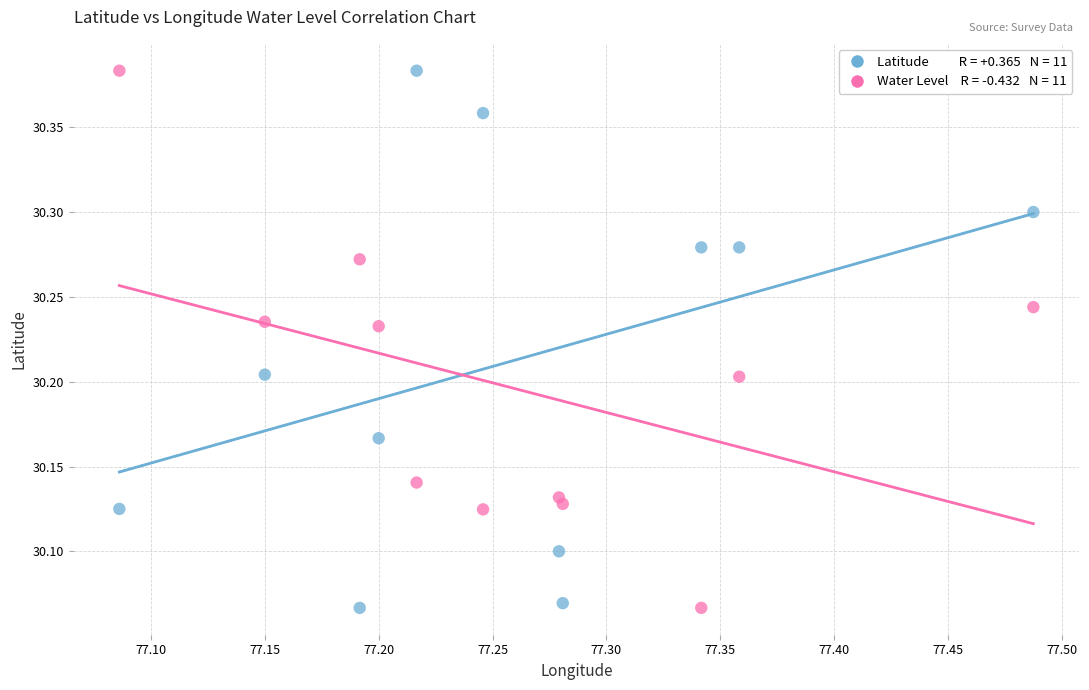

Across all data points, what is the range of X values (max minus min)?

0.4